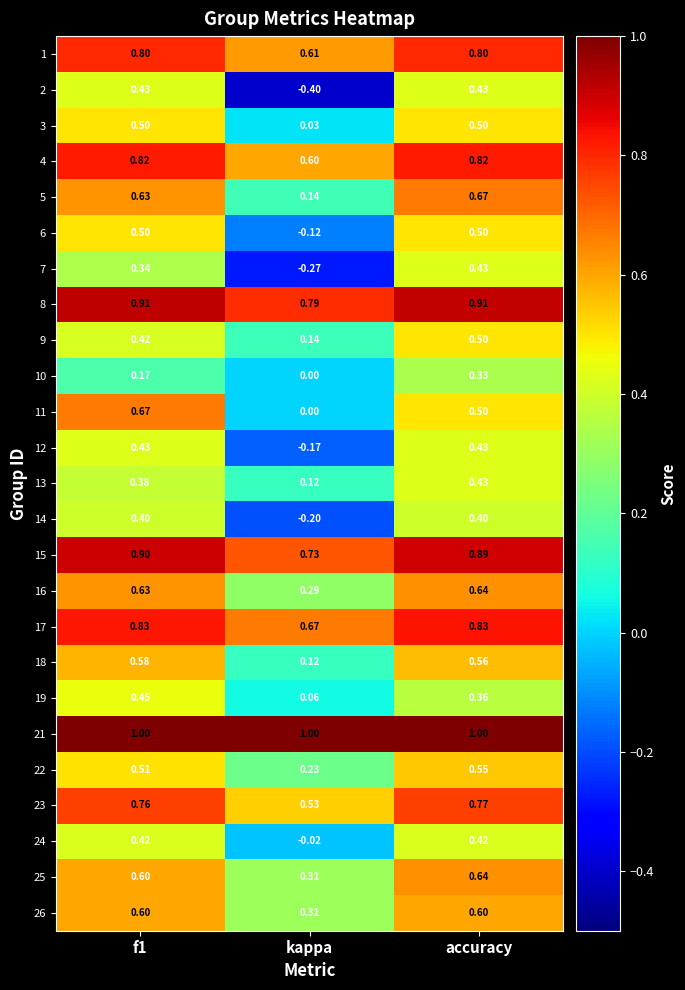

At which label does 11 reach its minimum?

kappa